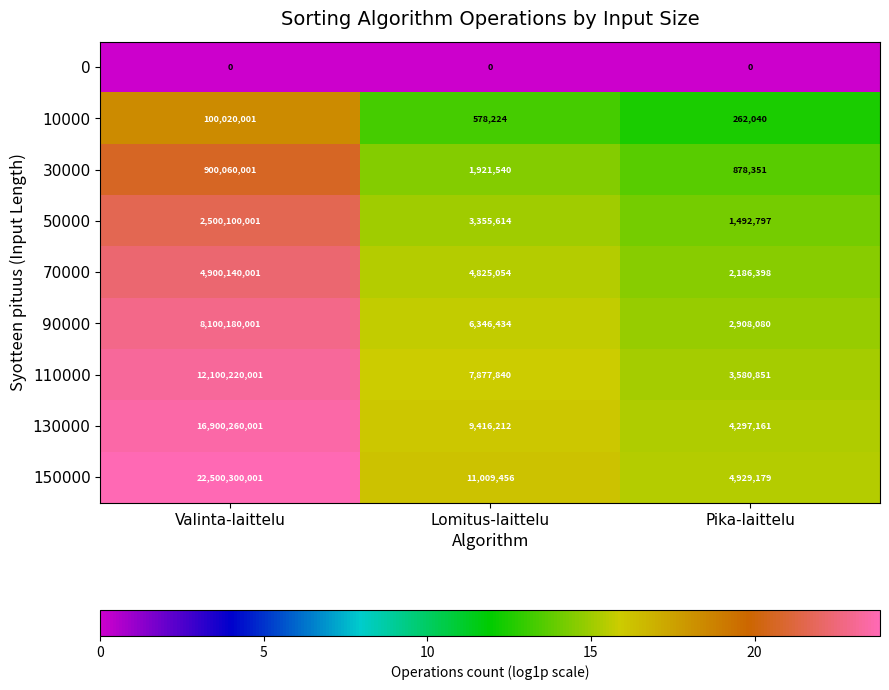

At which category is the sum across all series the highest?

Valinta-laittelu